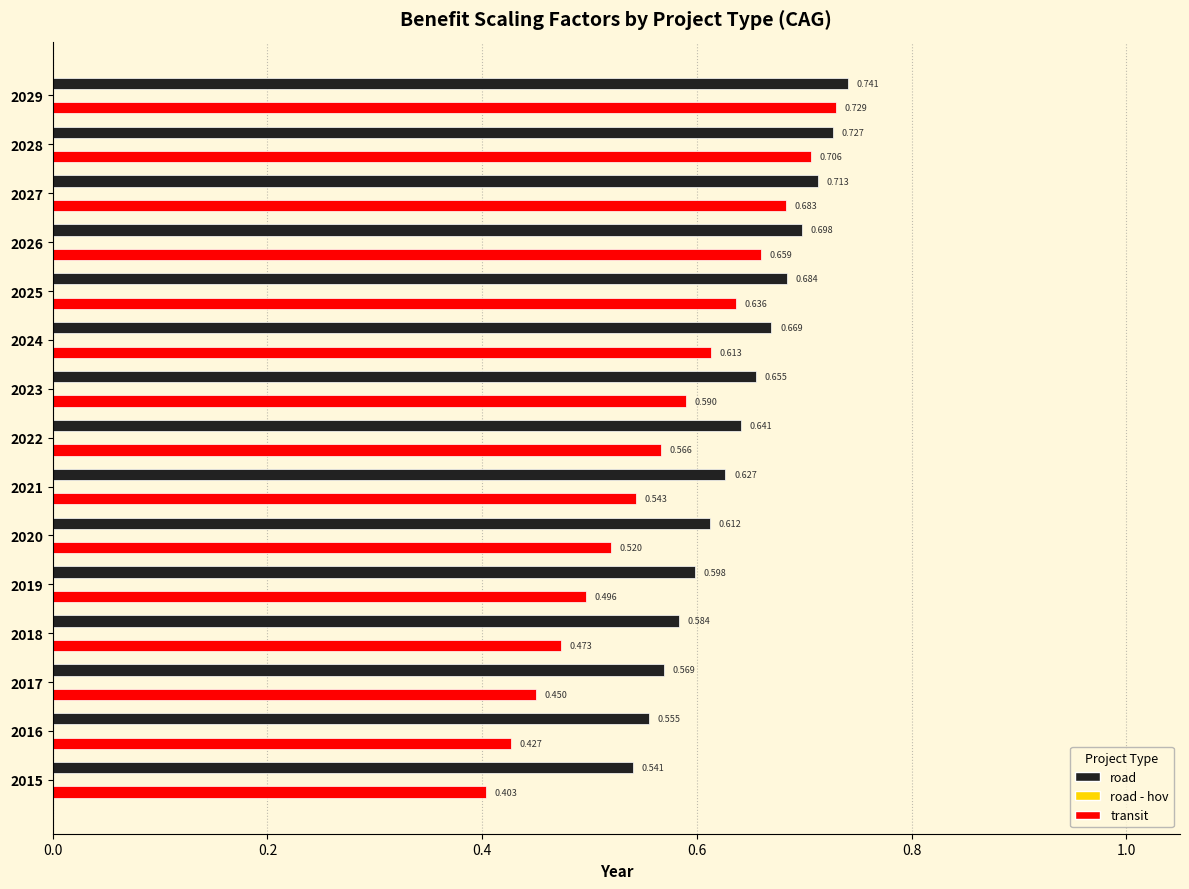

Is the value of road at 2016 greater than the value of transit at 2025?

No